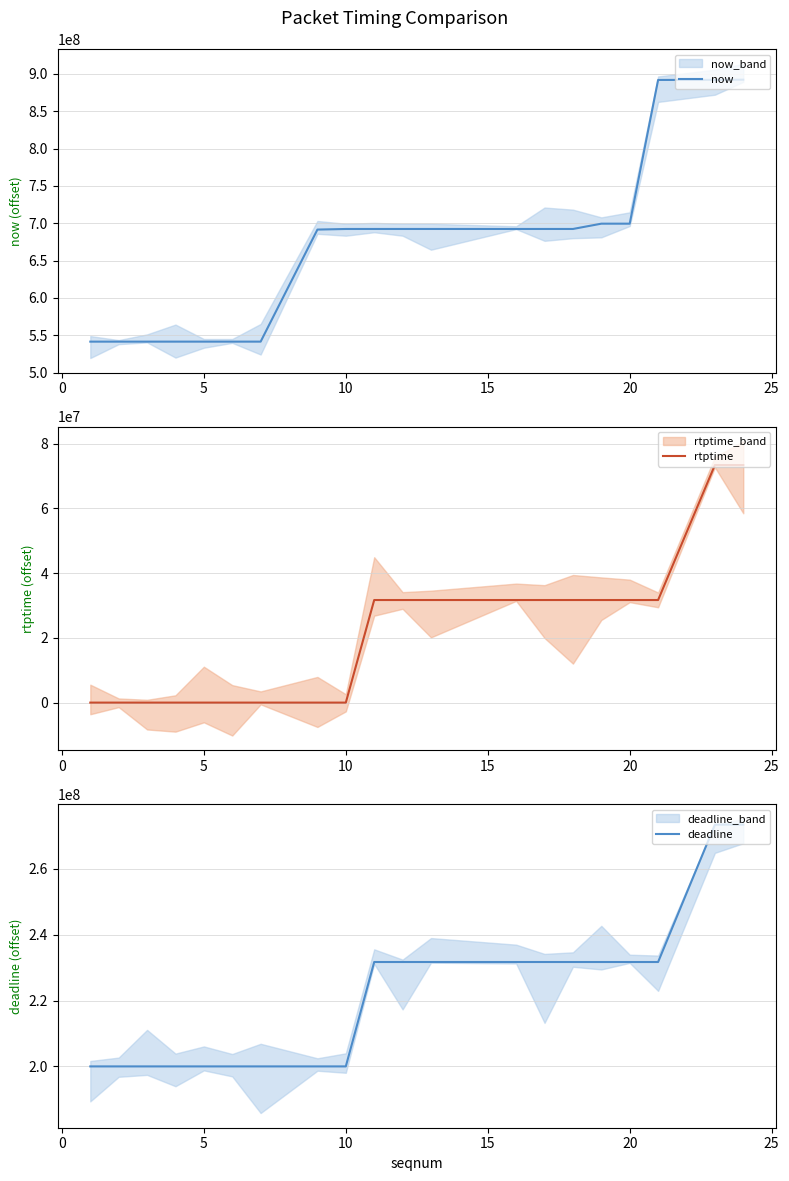

Is the value of rtptime at 19 greater than the value of deadline at 10?

No